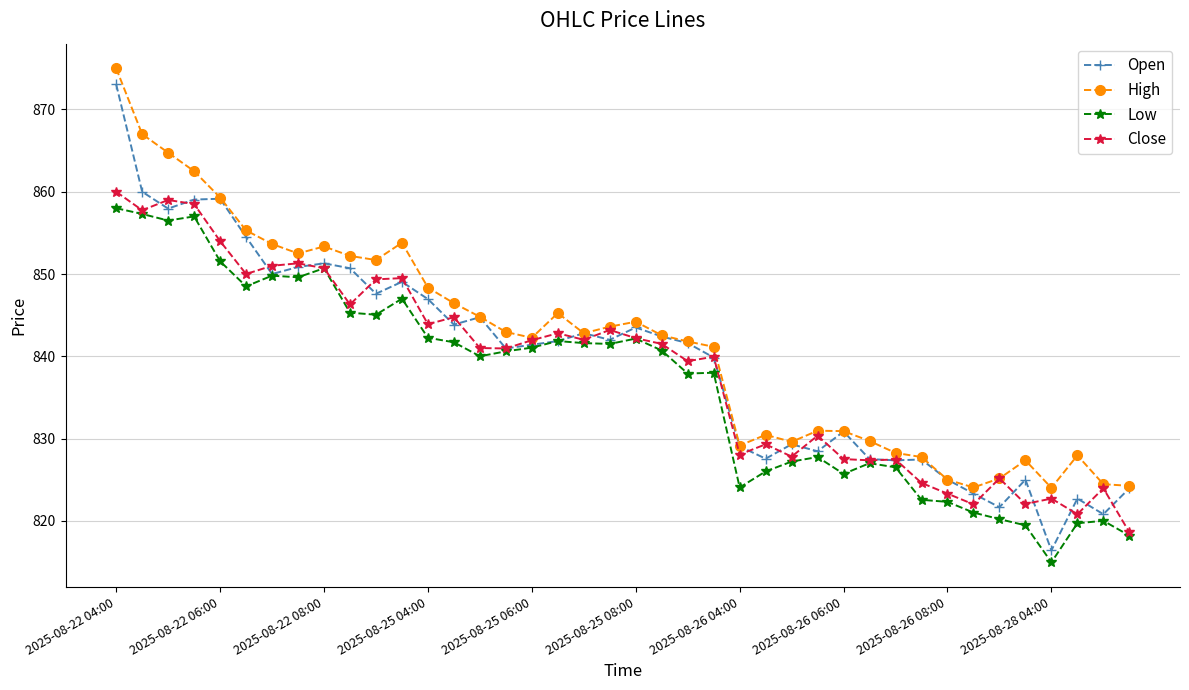

What is the lowest value of the Close series?

818.6